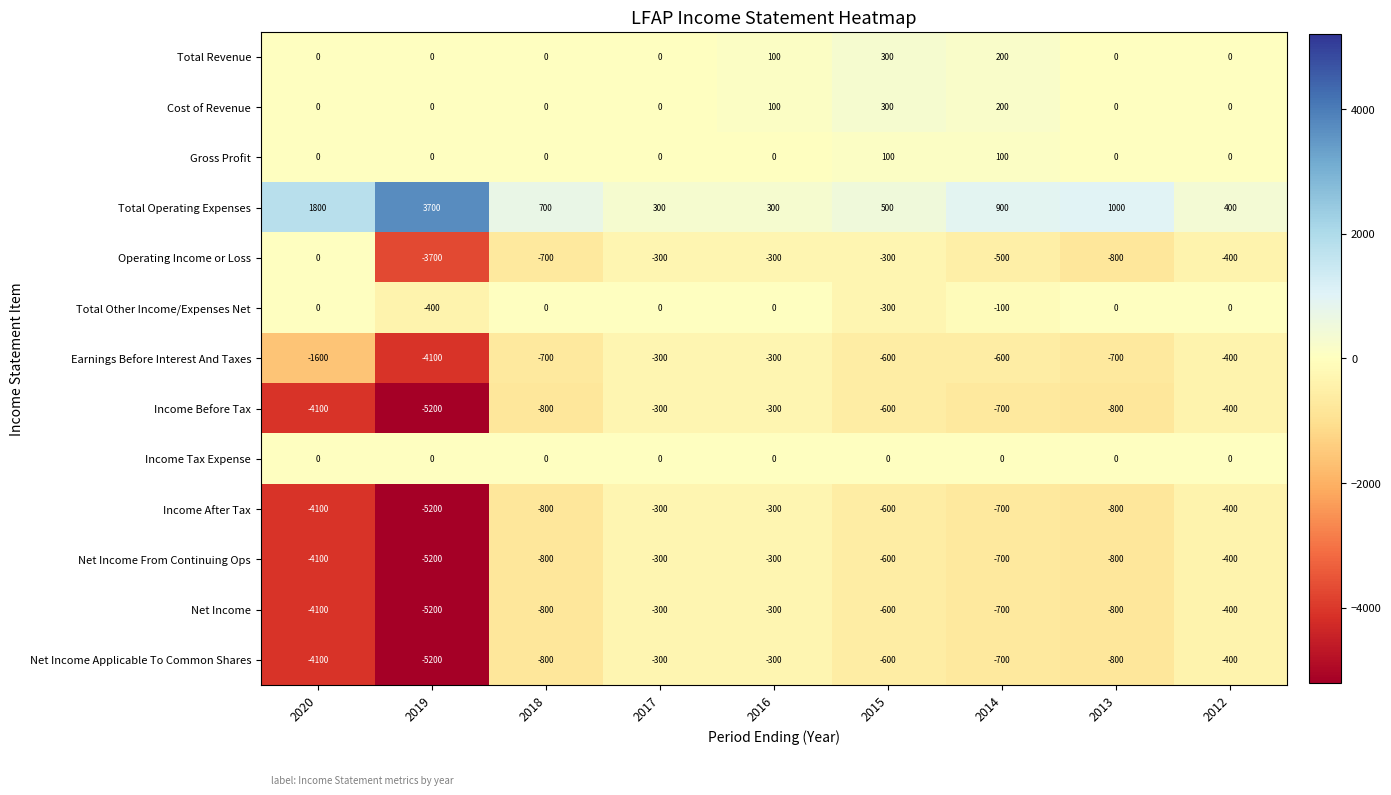

What is the smallest value displayed?

-5200